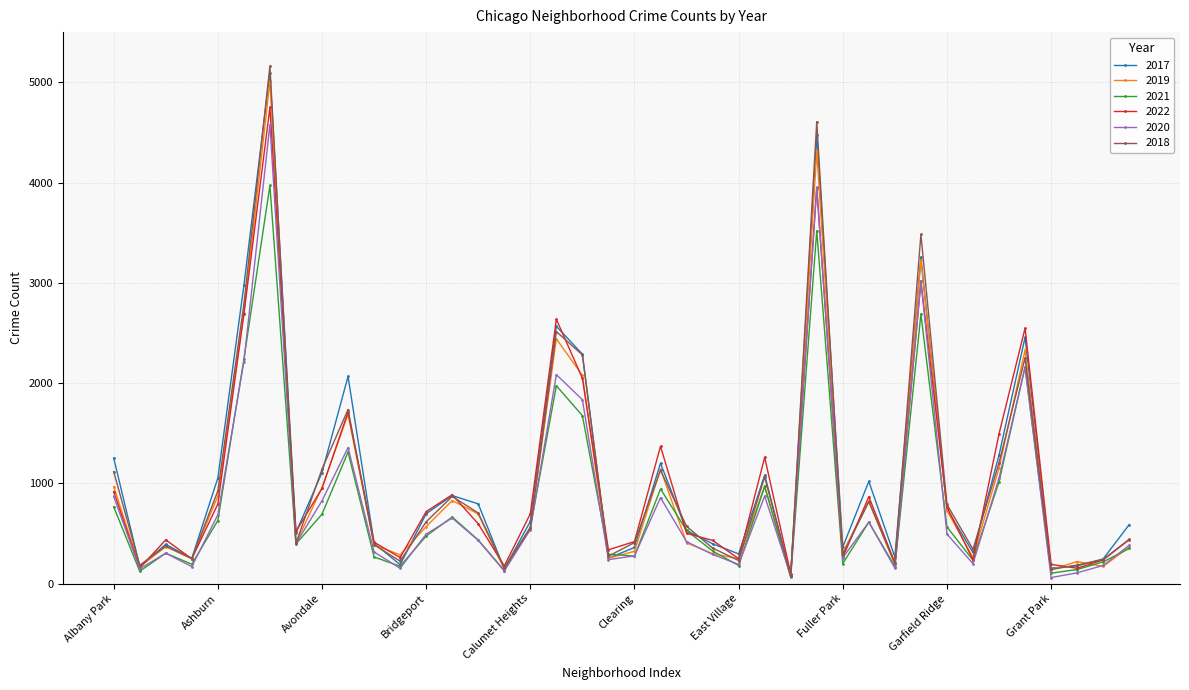

Does the chart display data point markers on the line(s)?

Yes